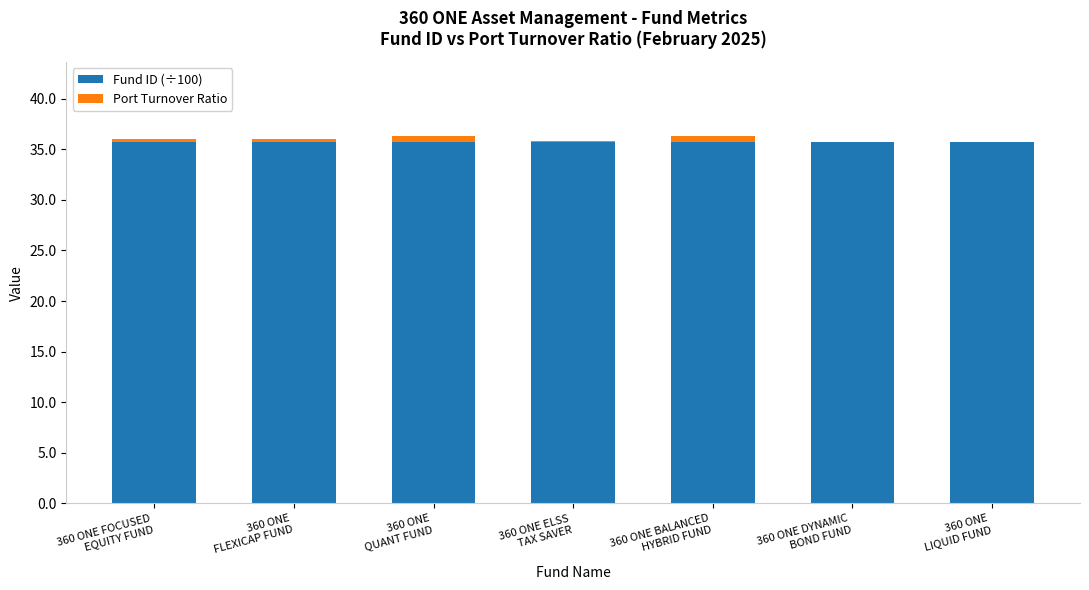

What is the sum of all Fund ID (÷100) values?

249.9